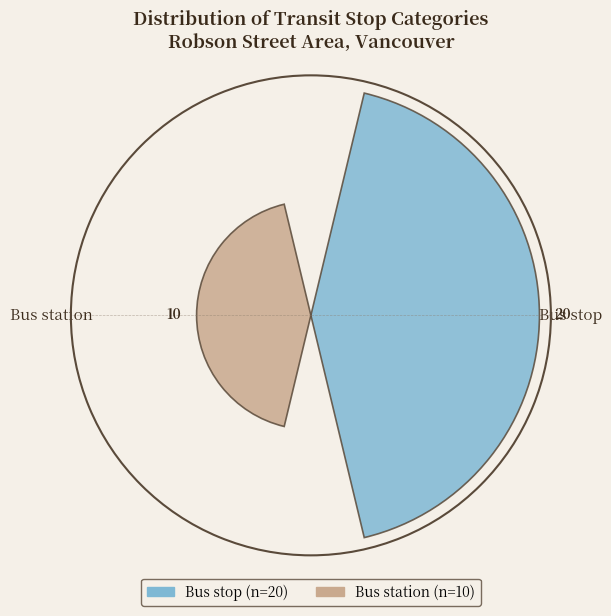

Which slice represents more than half of the pie?

Bus stop